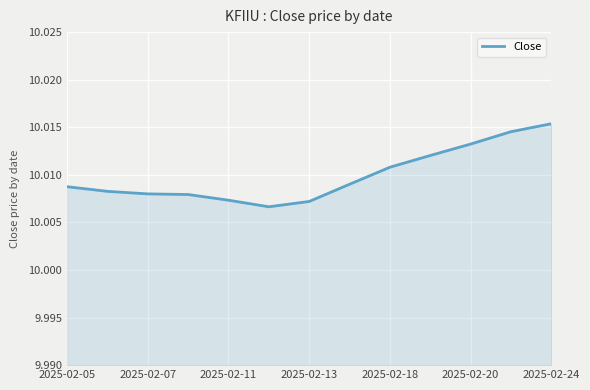

How many values are between 10 and 11?

13